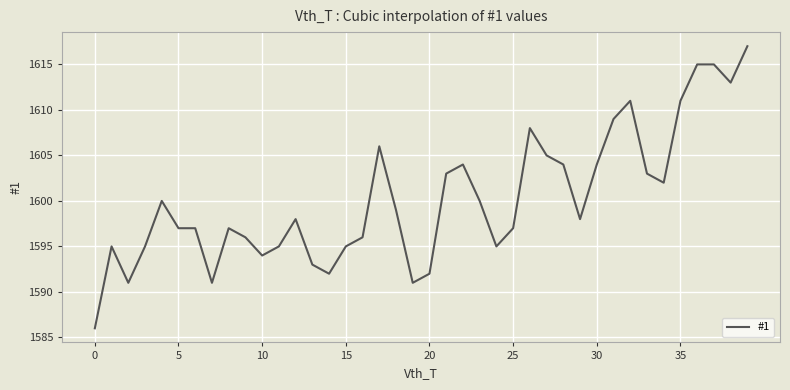

What is the greatest value displayed?

1617